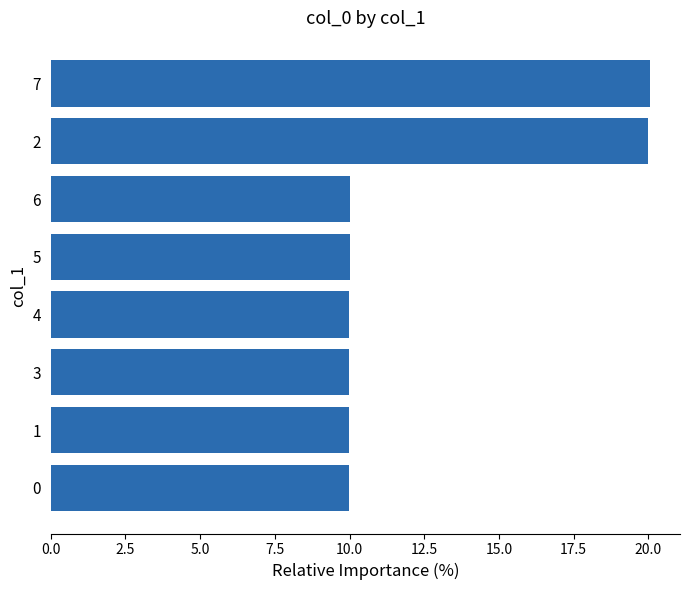

What is the label of the 6th bar from the top?

3